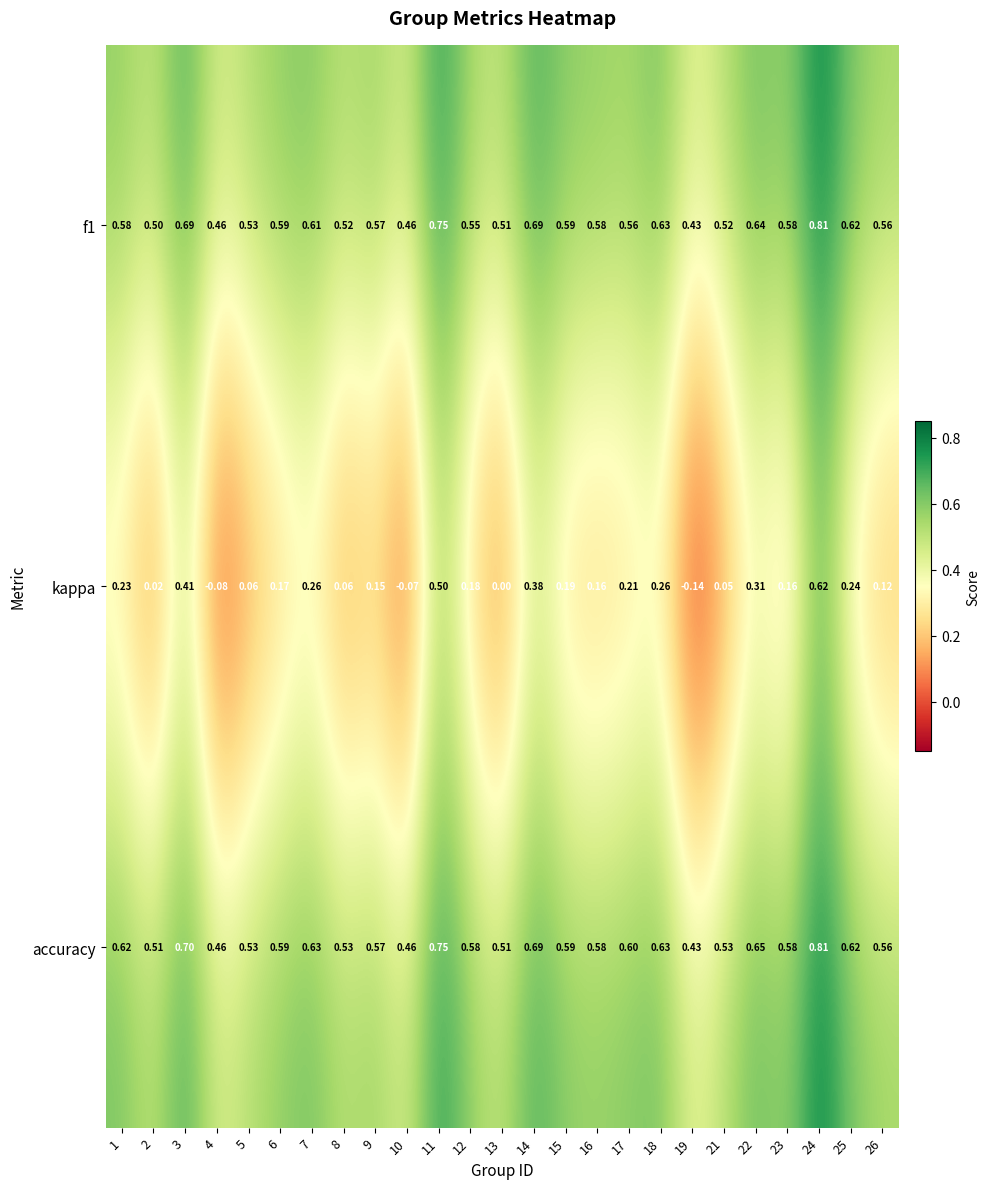

Which series has the largest range (max minus min)?

kappa